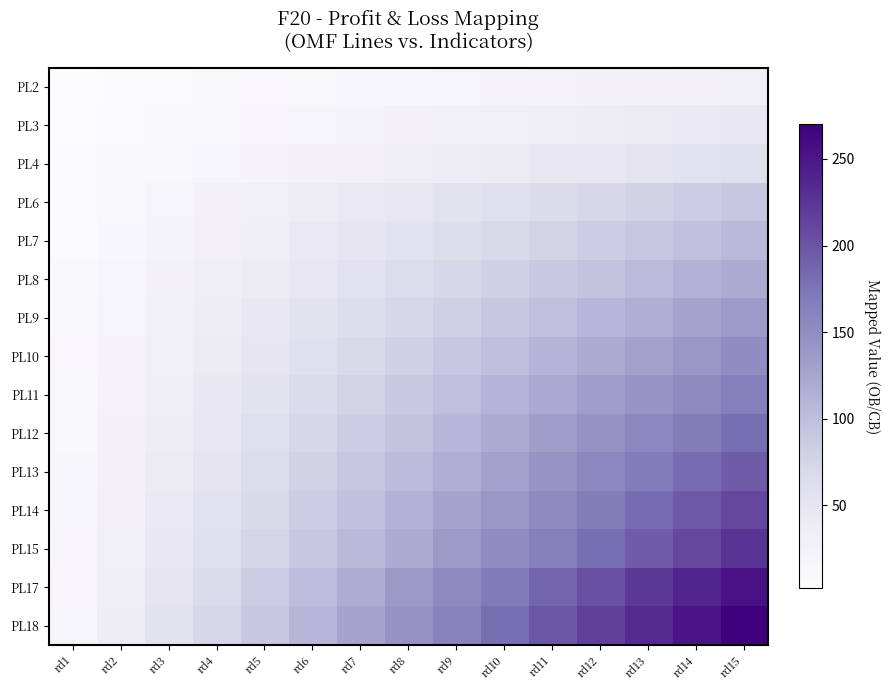

Which series has the largest total across all categories?

PL18